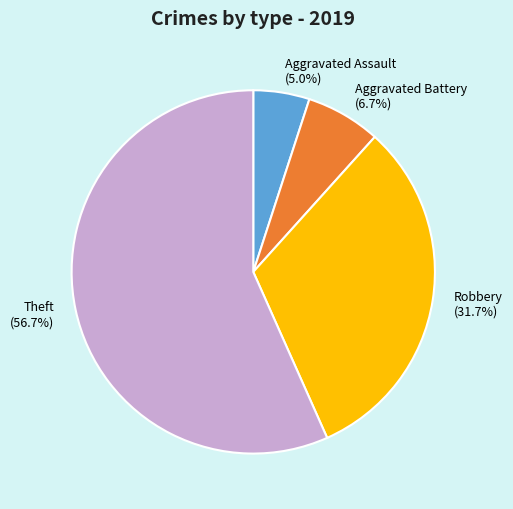

The Aggravated Battery slice represents 1% of the pie. True or false?

False